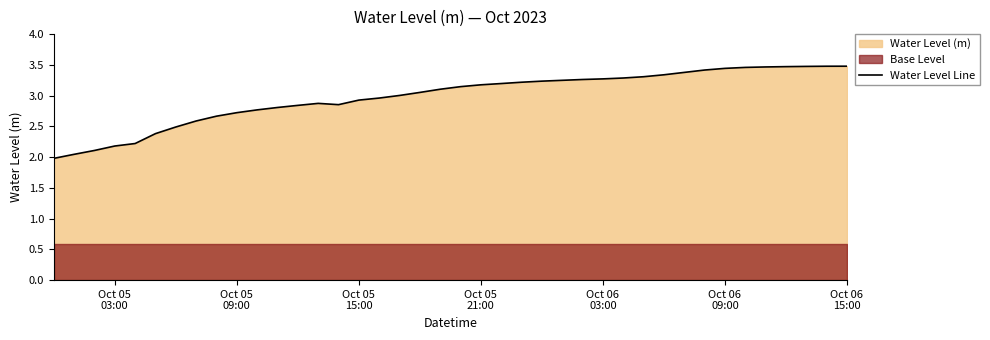

How many lines are shown in the chart?

1